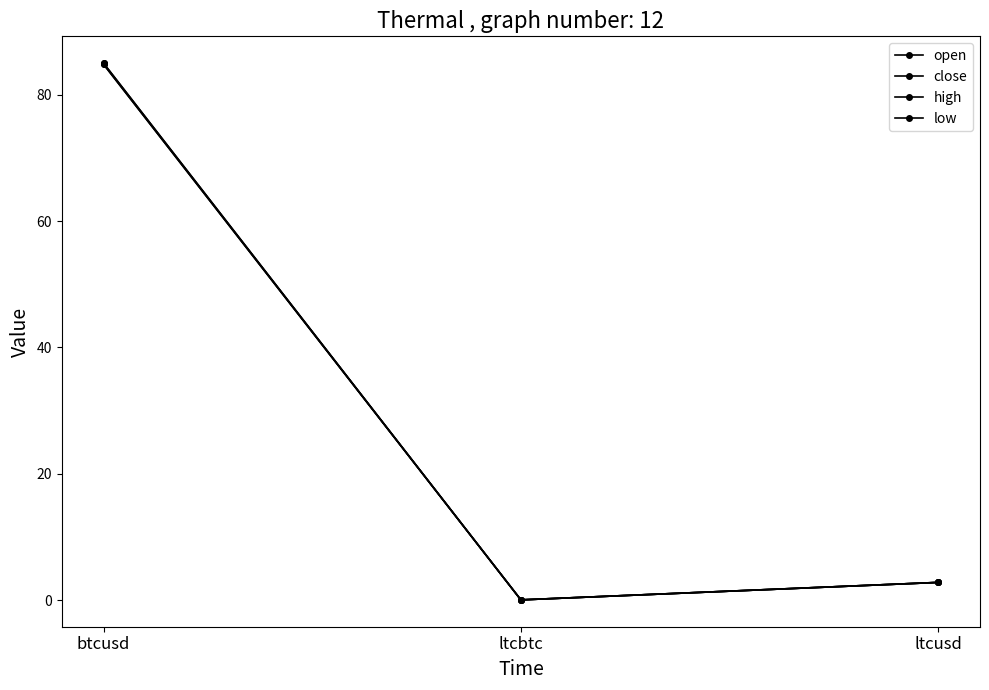

Is the value of open at btcusd greater than the value of close at ltcusd?

Yes